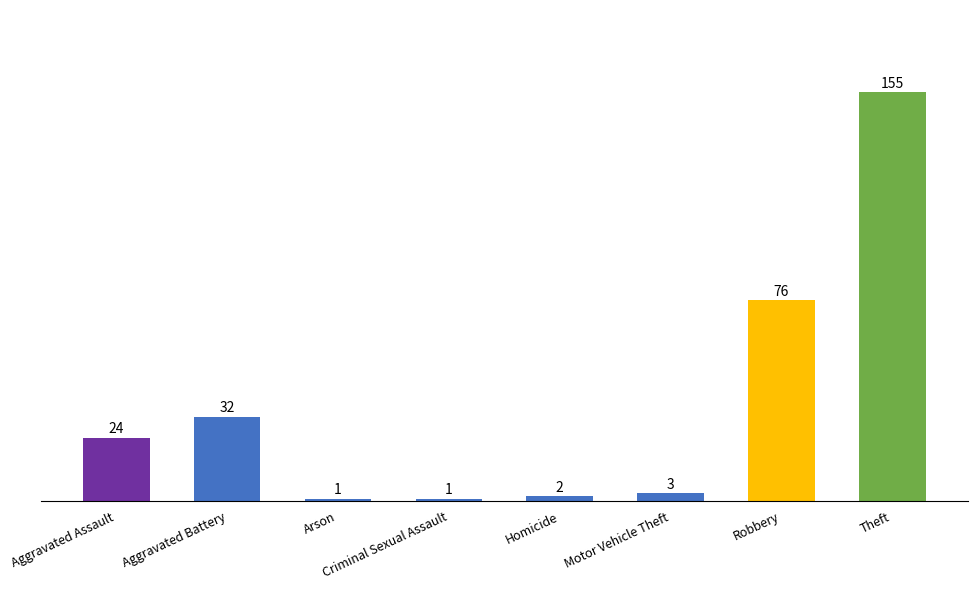

Where is the data nearest to the value 78?

Robbery